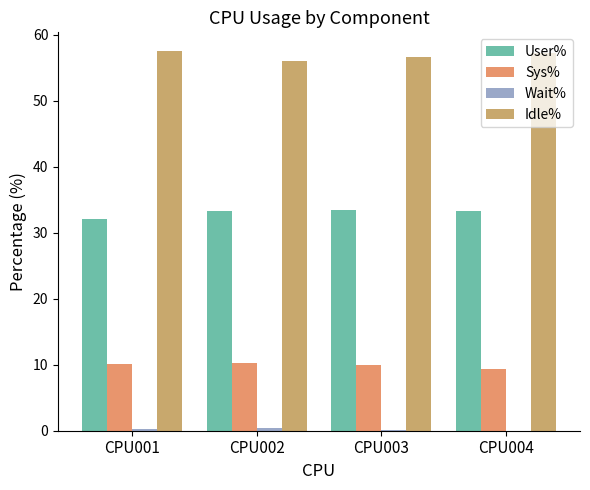

The User% series shows 32.1 at CPU001. True or false?

True